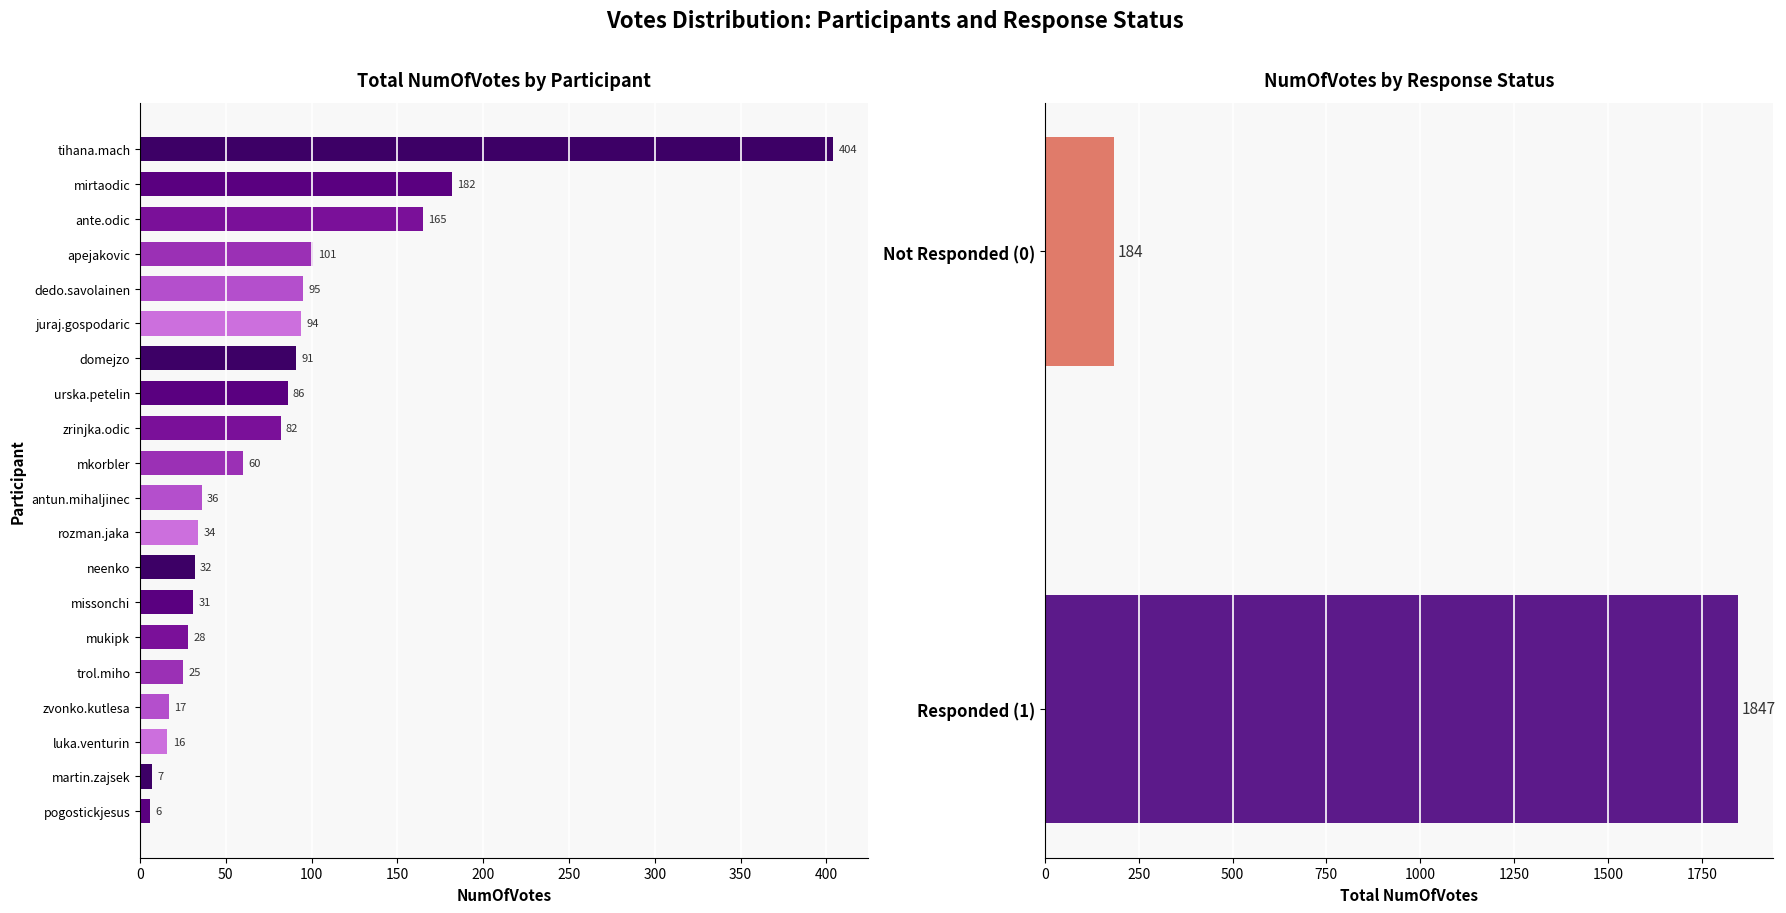

Are the bars grouped side by side (vs. stacked)?

No